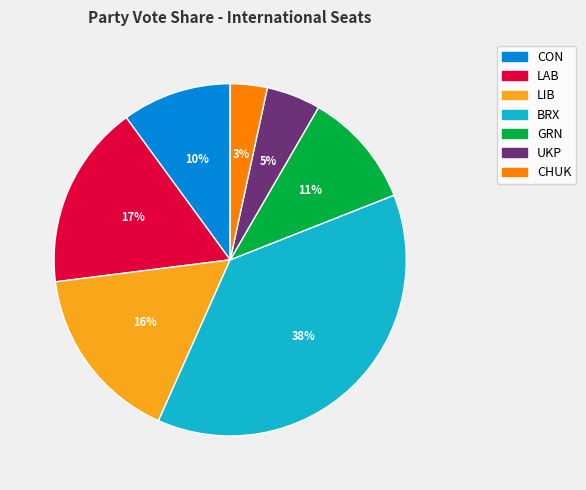

Is it true that LAB is 17% of the pie?

True